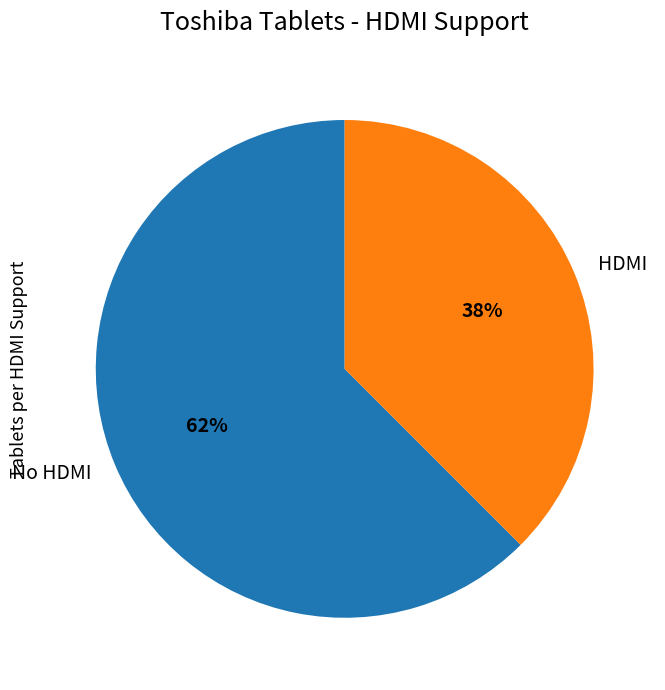

Is the sum of HDMI and No HDMI greater than half?

Yes